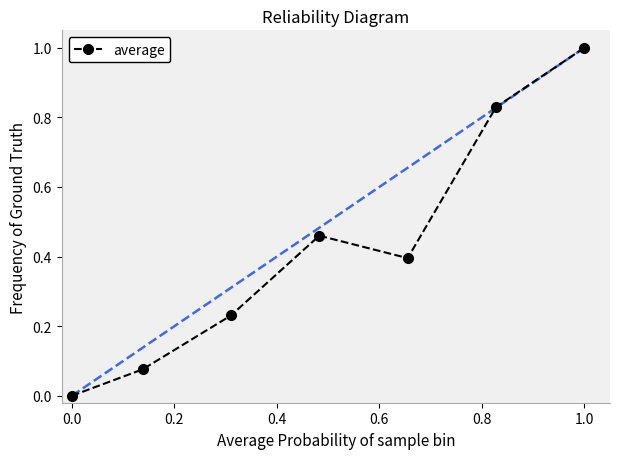

How many interior local valleys (lower than both neighbors) does the data have?

1